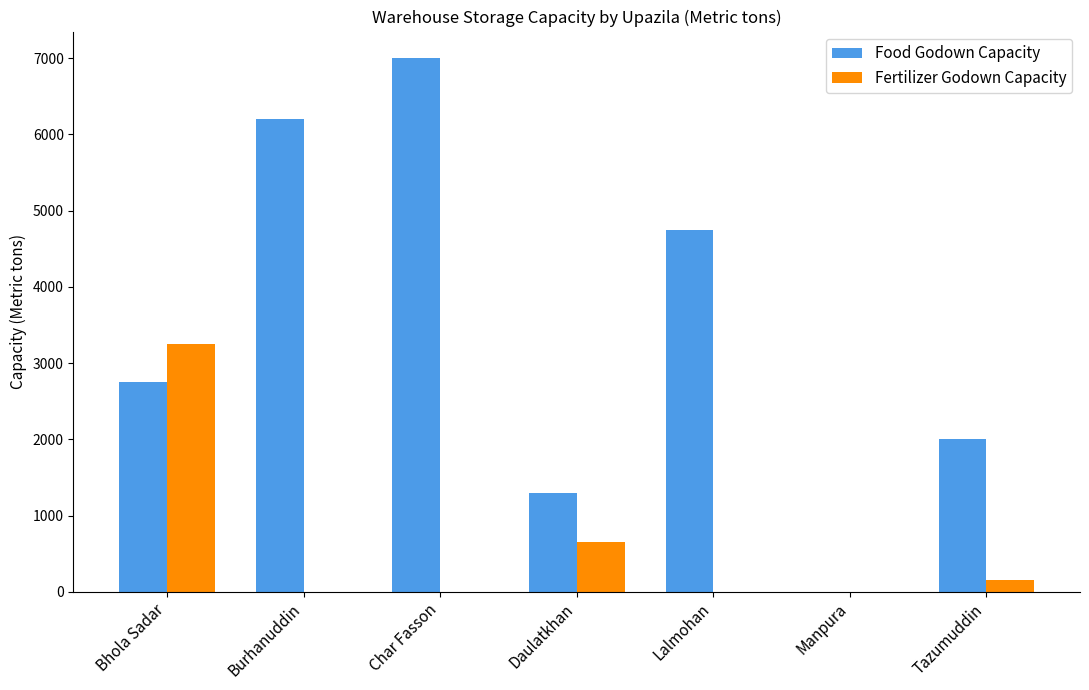

What is the total value across all series at Tazumuddin?

2150